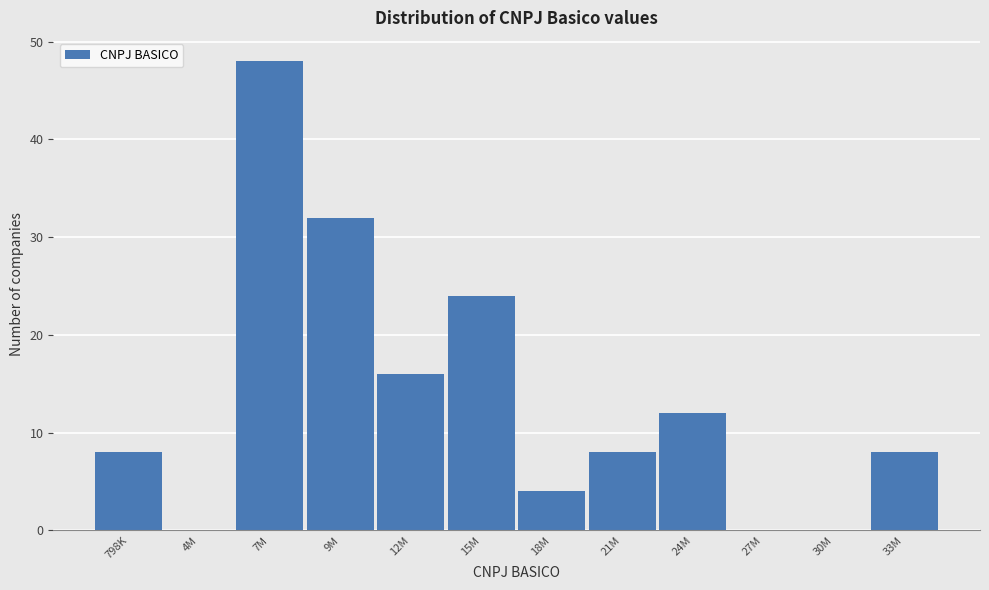

Reading left to right, list all the values displayed in this chart.

798K=8	4M=0	7M=48	9M=32	12M=16	15M=24	18M=4	21M=8	24M=12	27M=0	30M=0	33M=8